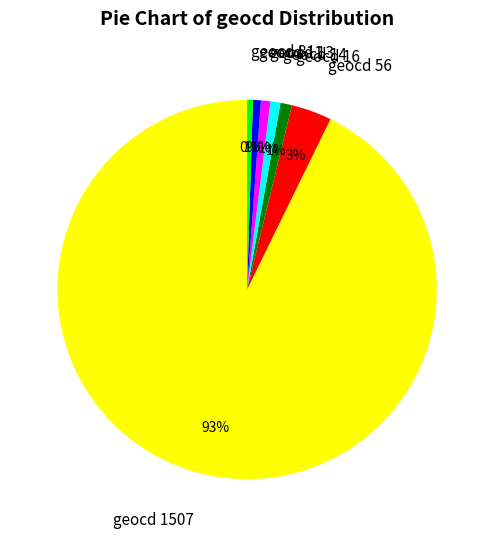

Which slice represents more than half of the pie?

geocd 1507